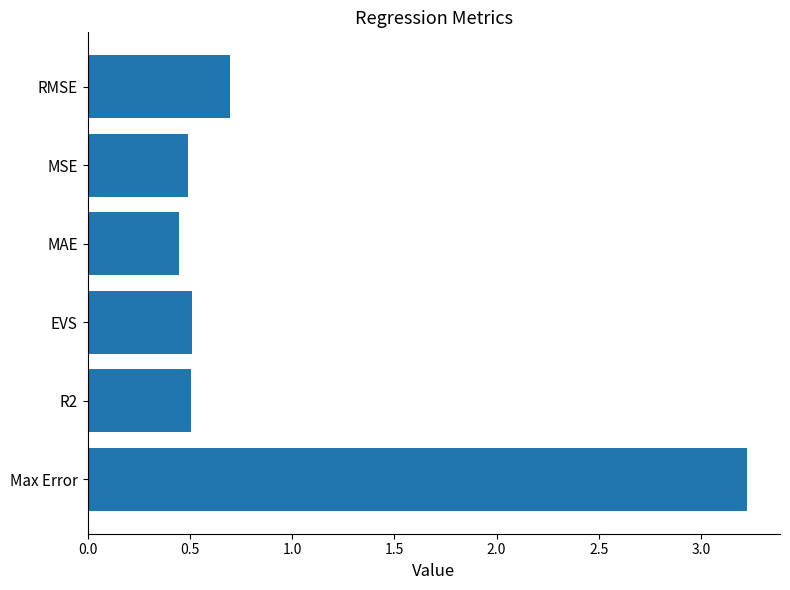

Is it true that the value at RMSE is 0.7?

True